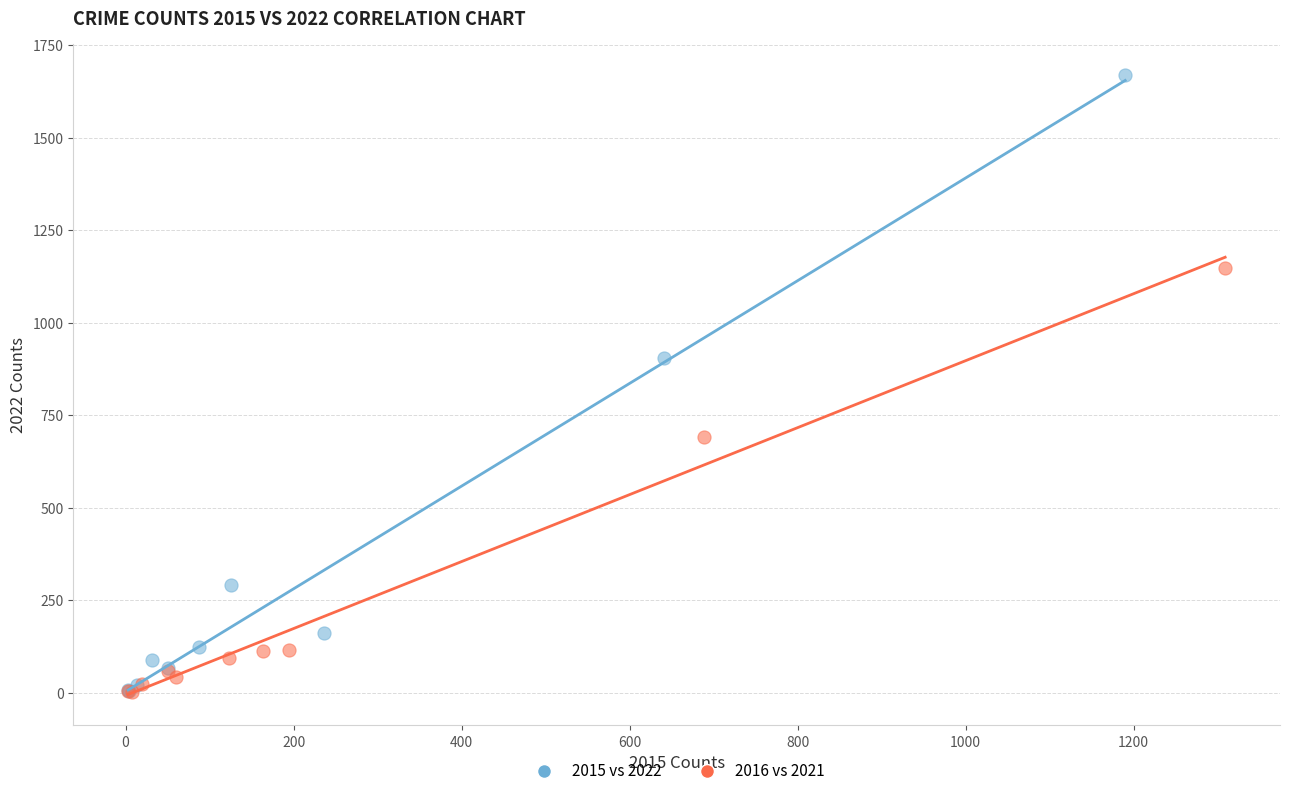

Which series contains the highest Y value?

2015 vs 2022